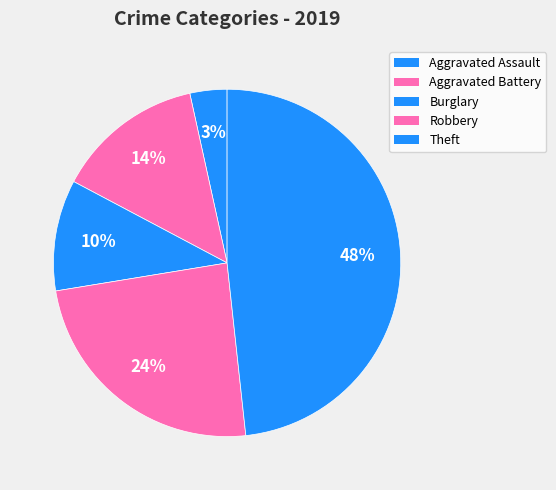

How many segments does this pie chart have?

5